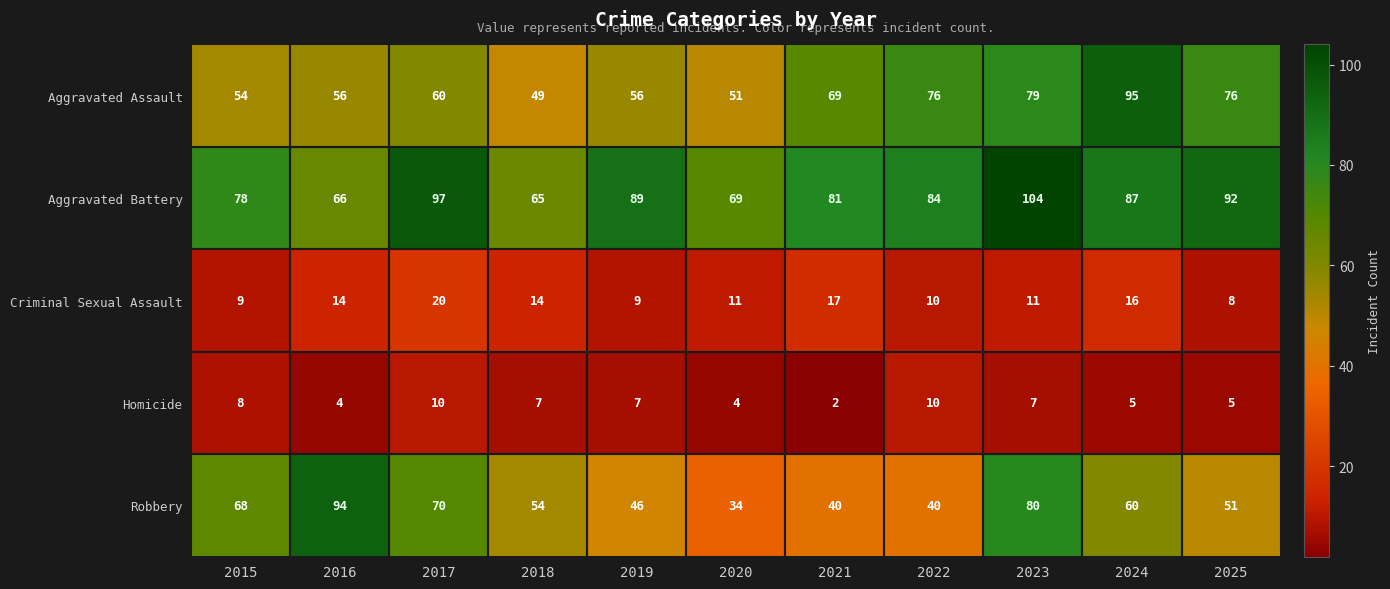

Count the number of data series in this chart.

5